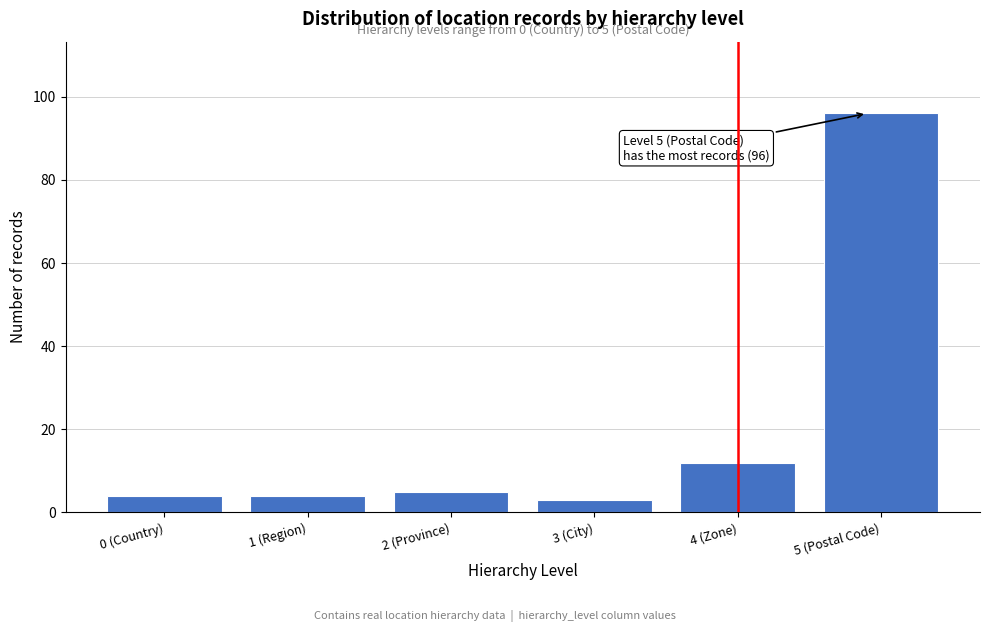

Reading right to left, transcribe all the data shown in this chart.

5 (Postal Code)=96	4 (Zone)=12	3 (City)=3	2 (Province)=5	1 (Region)=4	0 (Country)=4